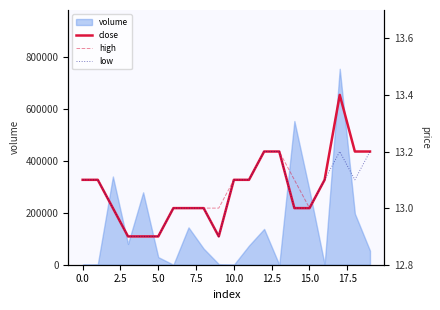

At how many categories does at least one series exceed 13?

11